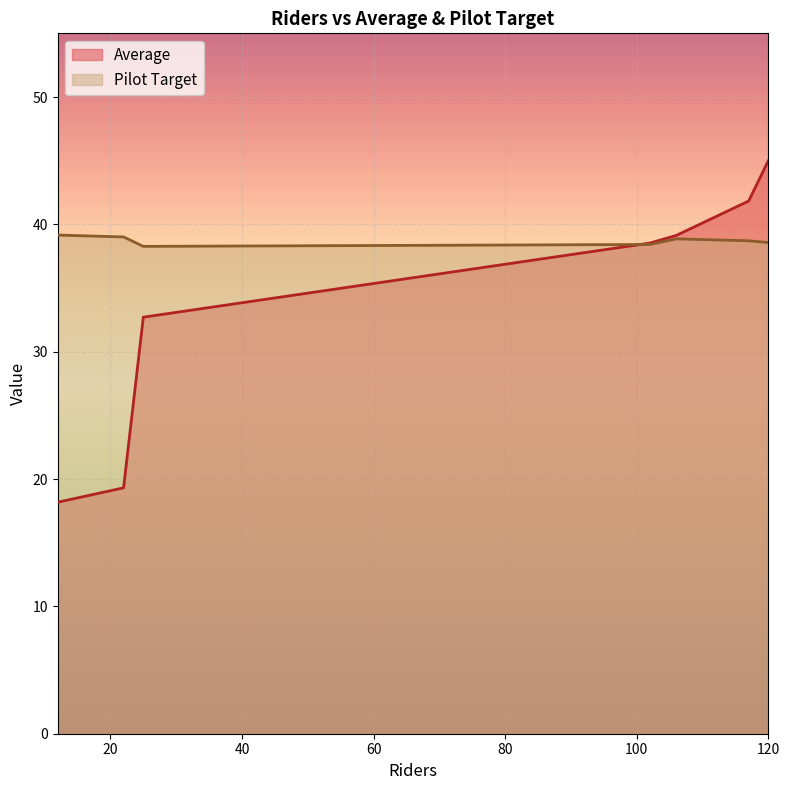

Which series has the widest spread of values?

Average